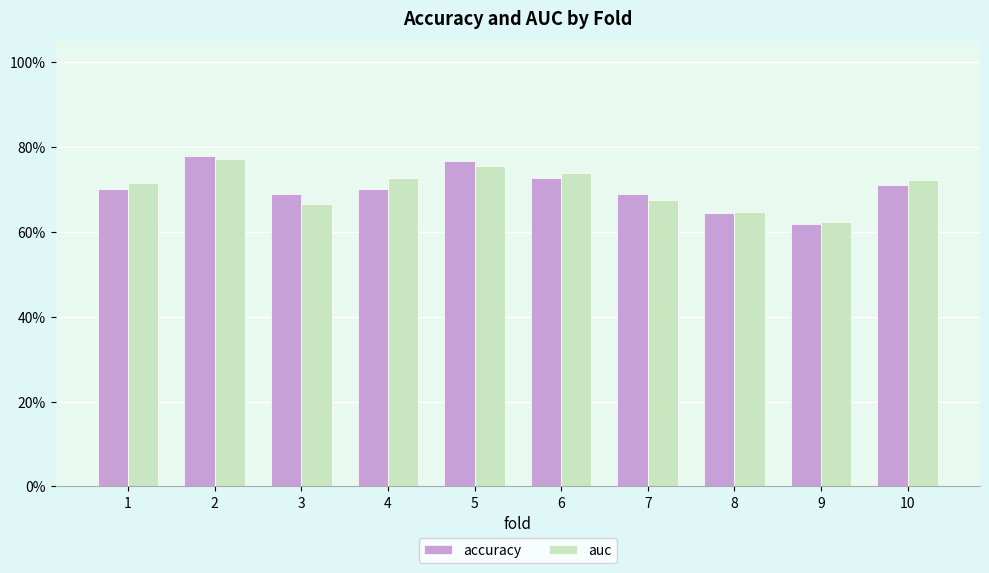

List the series in order of their peak value, highest first.

accuracy, auc